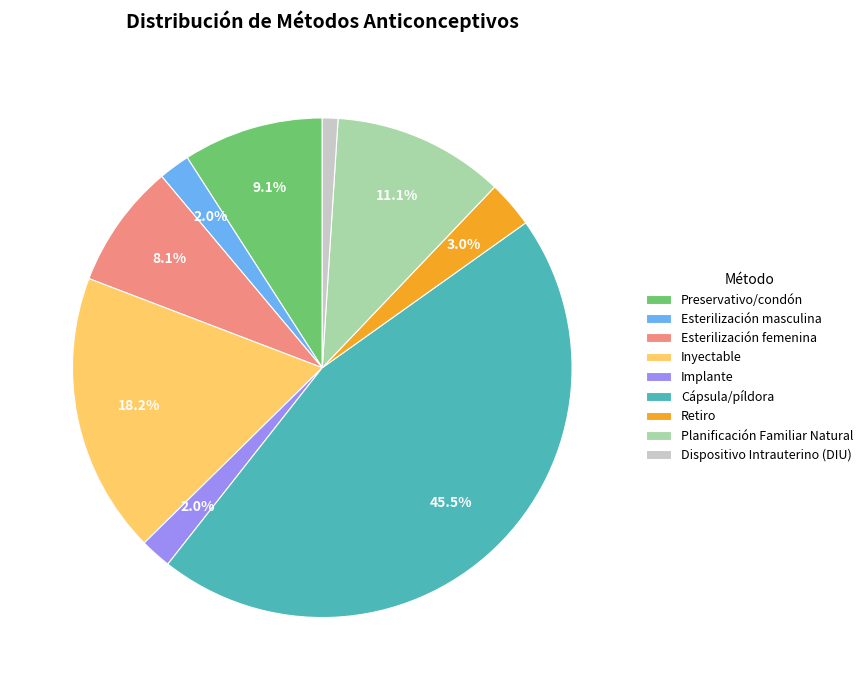

How many slices are in this pie chart?

9